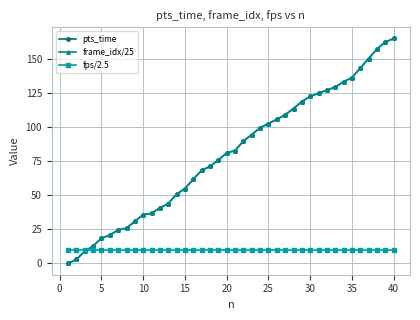

What is the value of the fps/2.5 point at the 38th from the left?

10.0